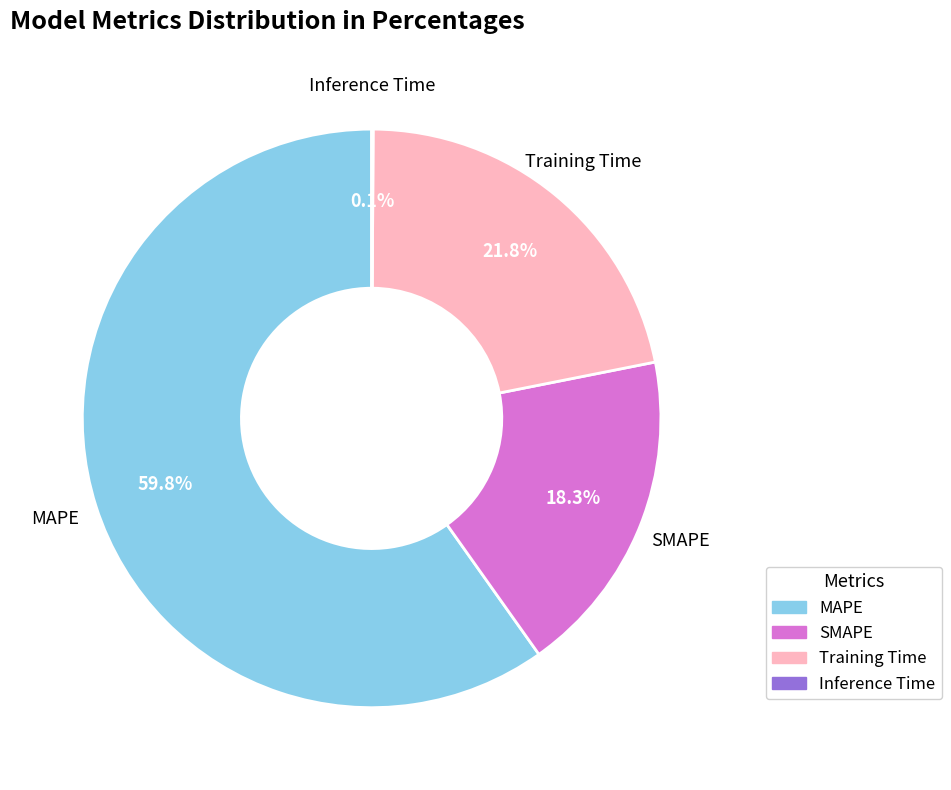

Combined, what portion of the pie is MAPE and SMAPE?

78.1%